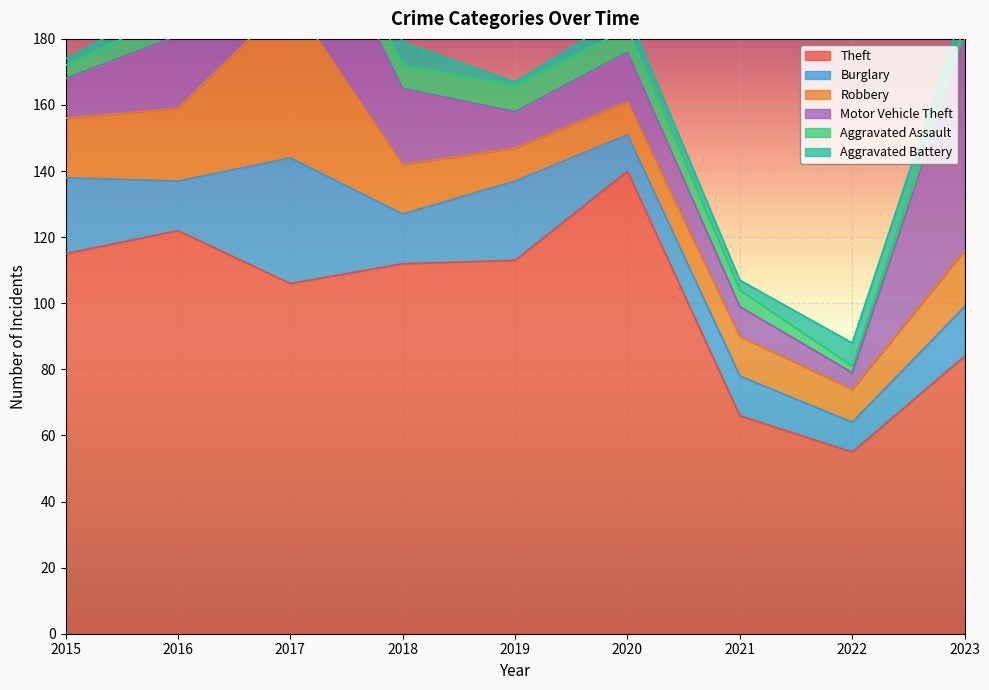

What is the difference between the Robbery values at 2021 and 2017?

36